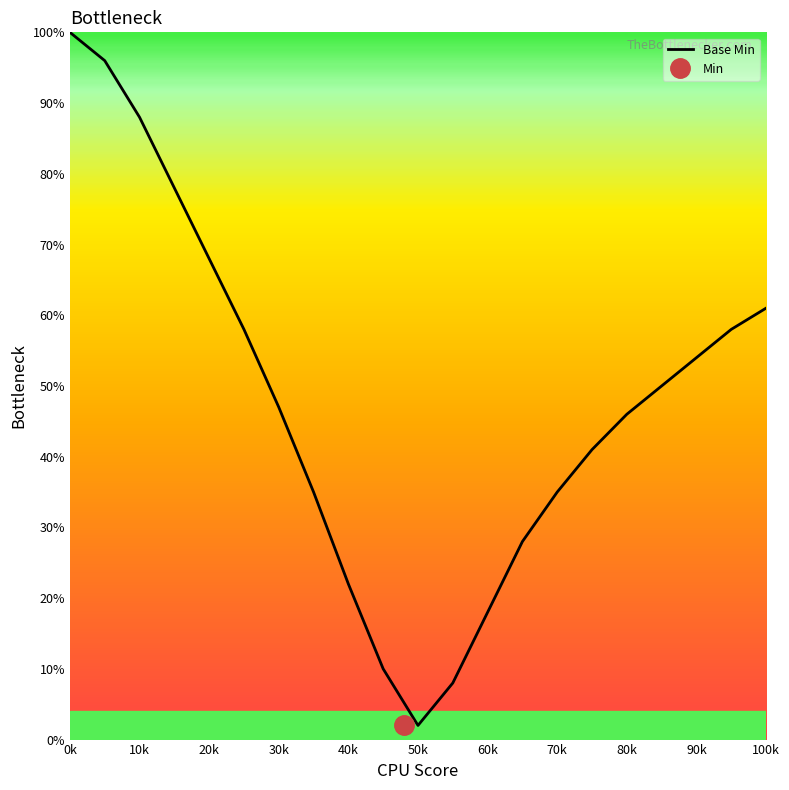

Is it true that Base Min equals 11 at 60k?

False